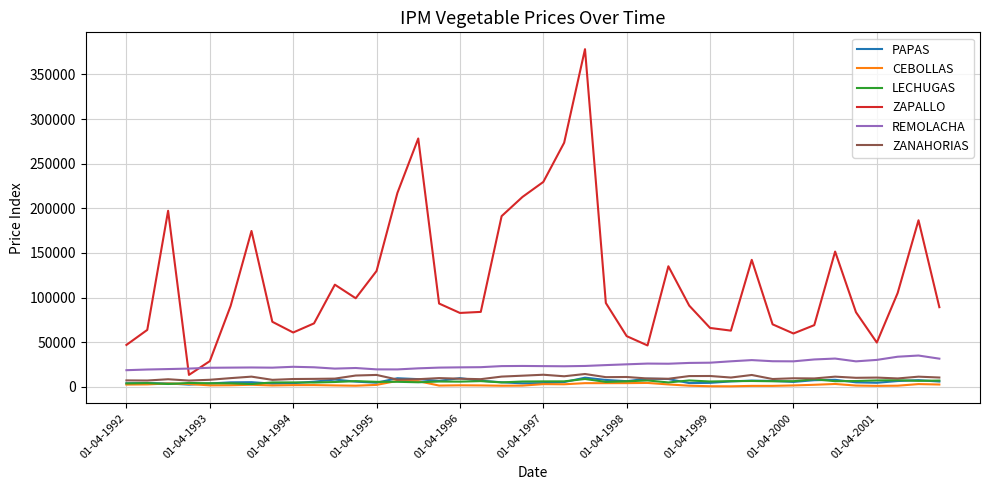

Which series has the largest total across all categories?

ZAPALLO